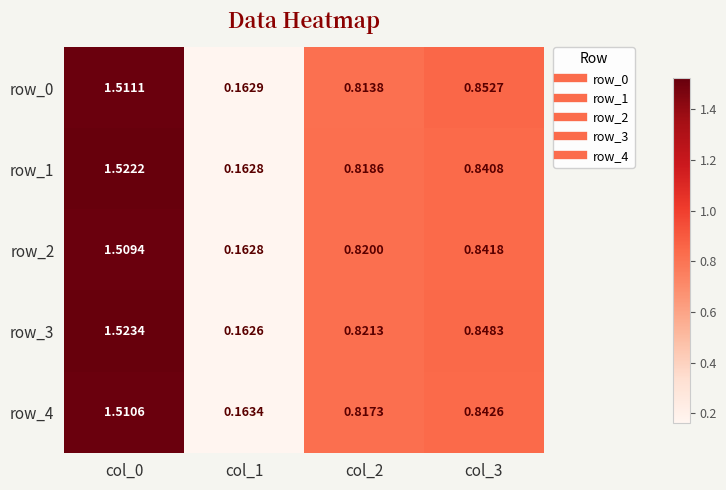

At which category does the chart reach its peak across all series?

col_0